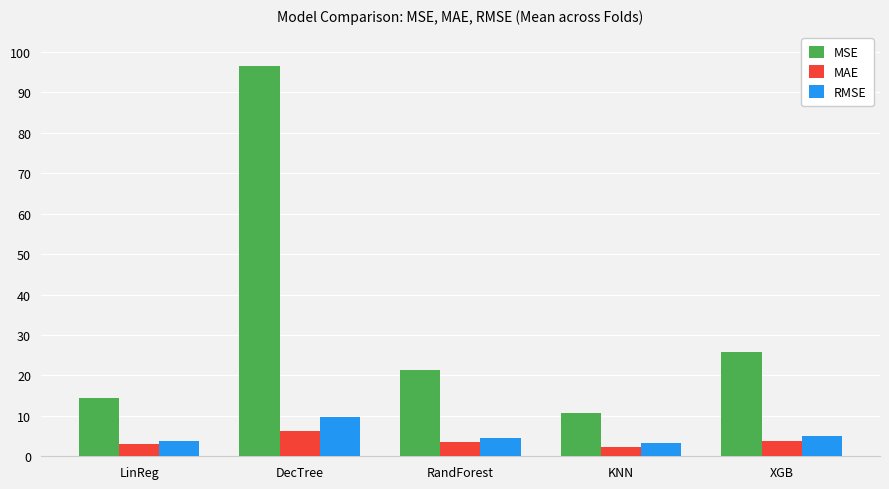

What are all the series names shown in the legend?

MSE, MAE, RMSE